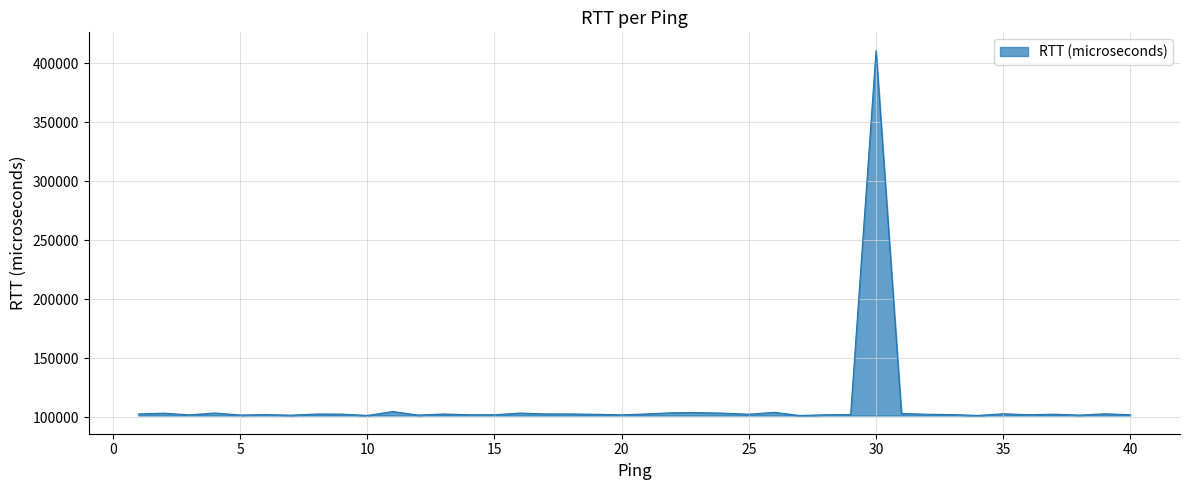

Does the chart display data point markers on the line(s)?

No